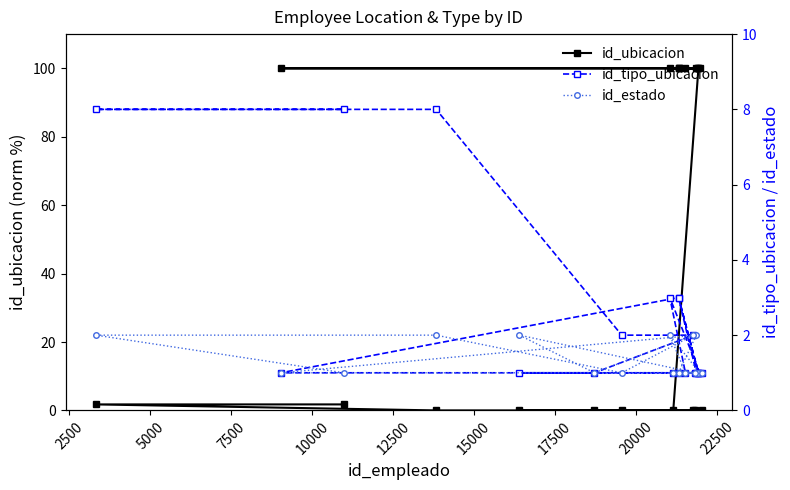

How many values in the id_ubicacion series exceed 99?

10